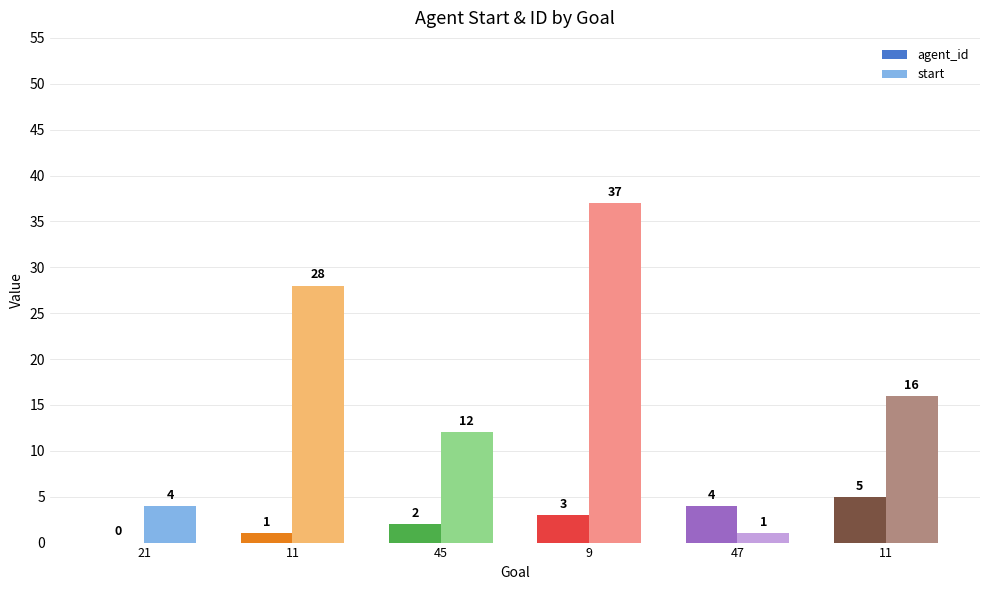

What are all the series names shown in the legend?

agent_id, start